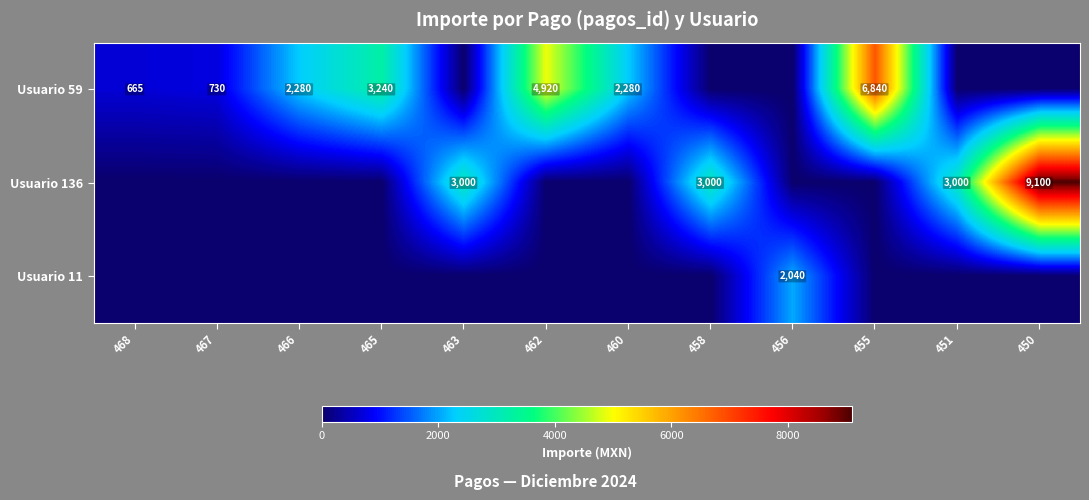

What is the total value across all series at 466?

2280